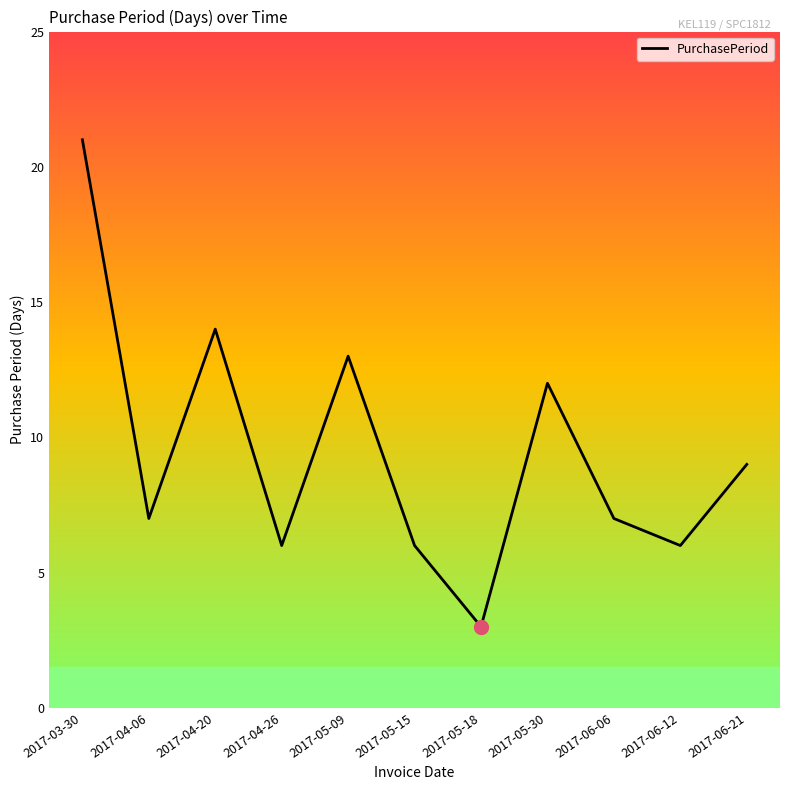

What is the greatest value displayed?

21